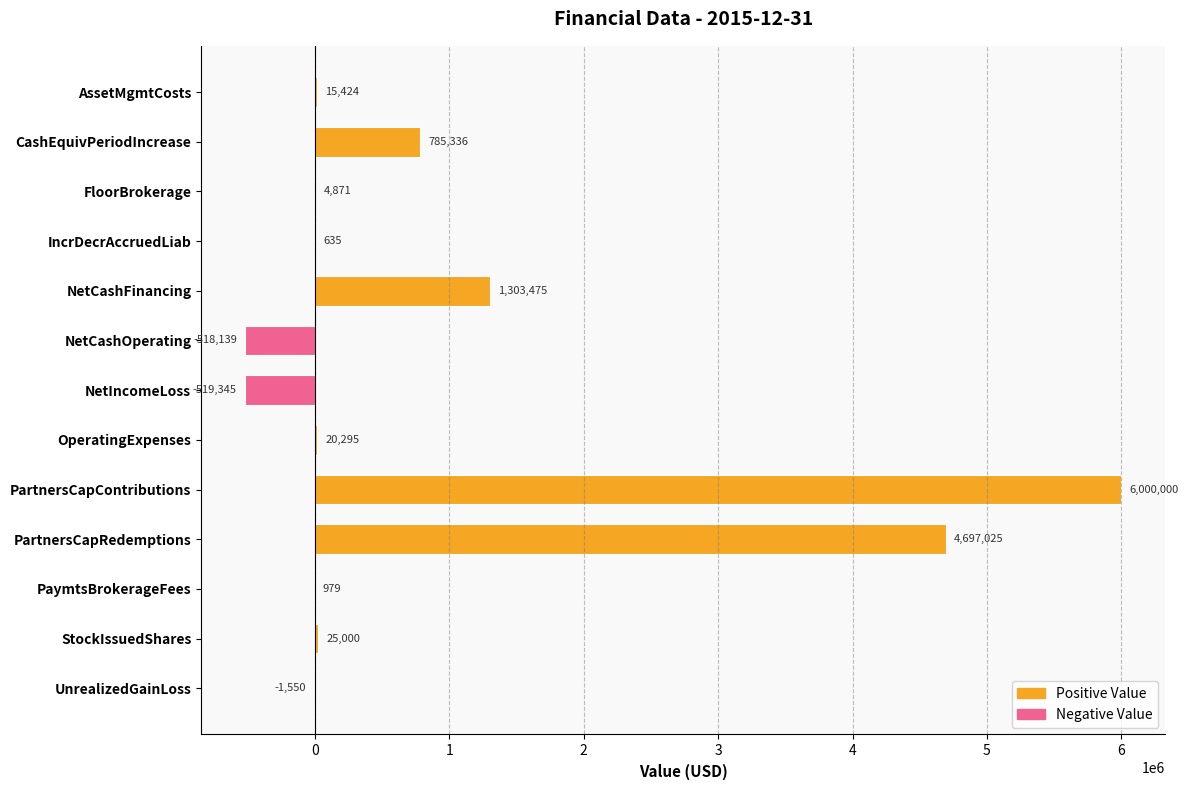

What is the maximum value shown in the chart?

6000000